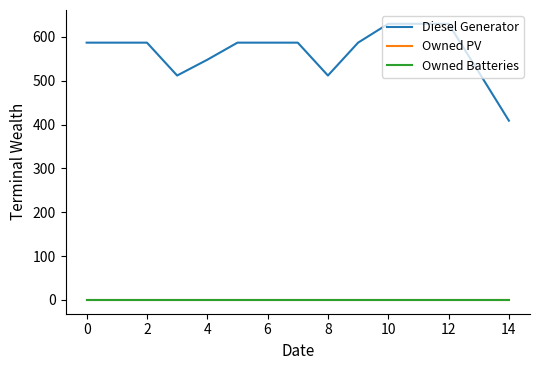

Reading left to right, transcribe all the data shown in this chart.

Diesel Generator: 587	587	587	512	548	587	587	587	512	587	630	630	630	520	409
Owned PV: 0	0	0	0	0	0	0	0	0	0	0	0	0	0	0
Owned Batteries: 0	0	0	0	0	0	0	0	0	0	0	0	0	0	0